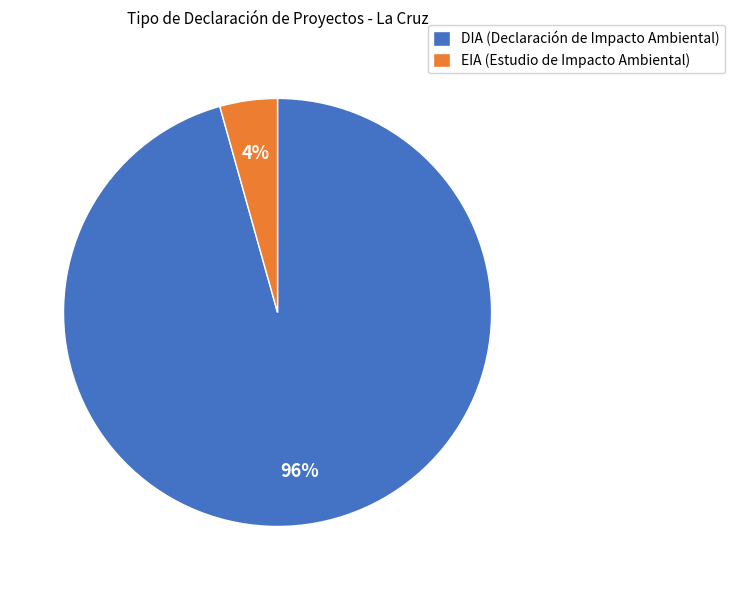

True or false: EIA accounts for 4% of the total.

True